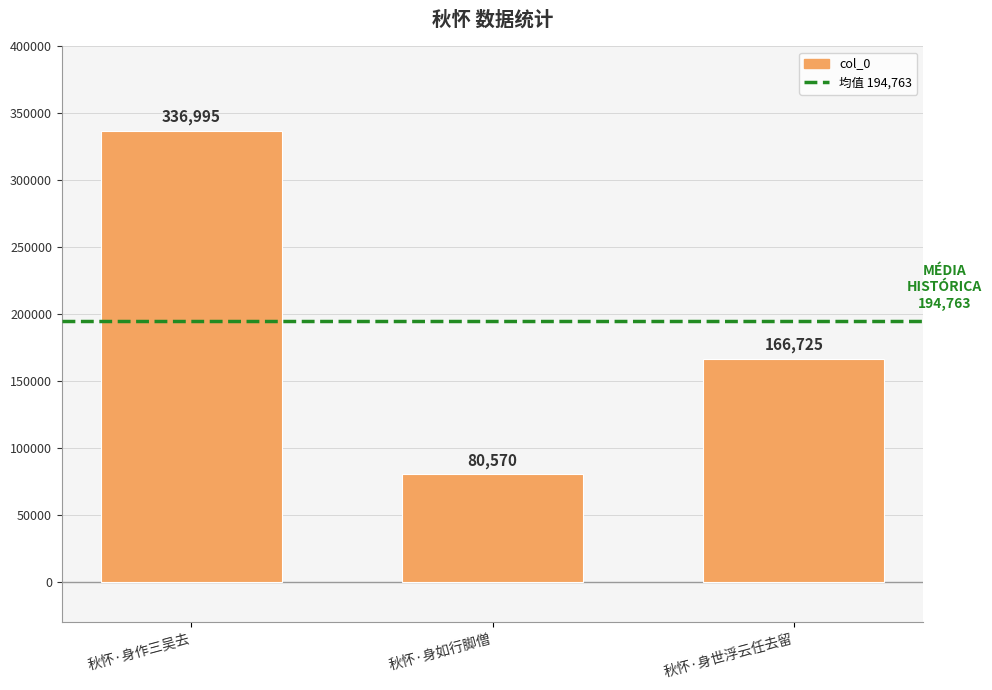

What is the label of the 1st bar from the left?

秋怀·身作三吴去